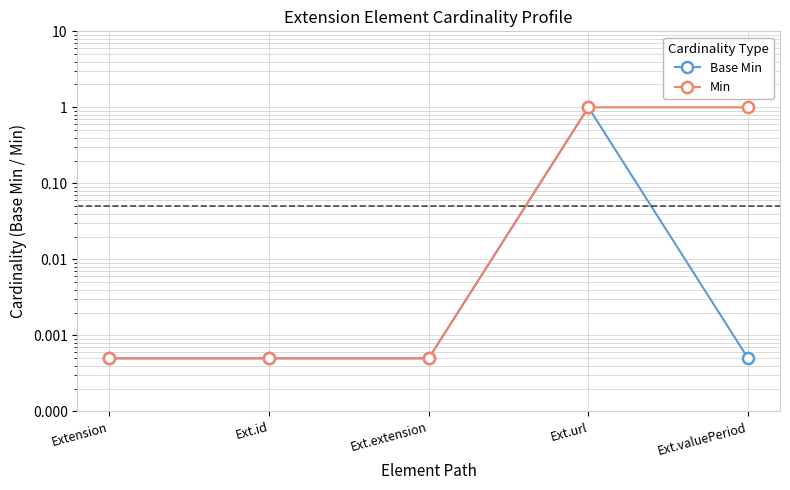

What is the sum of all Base Min values?

1.0